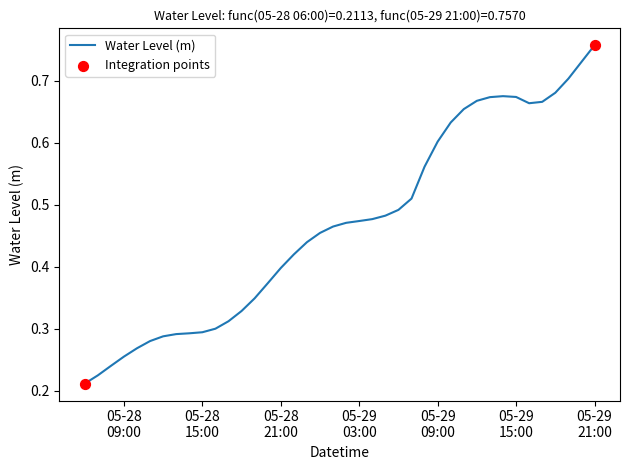

How many lines are shown in the chart?

1